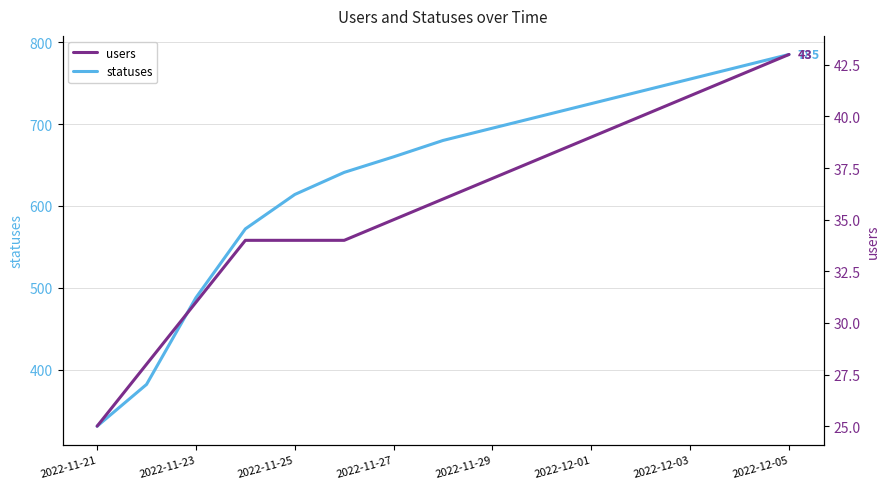

True or false: statuses and users cross at least once.

False